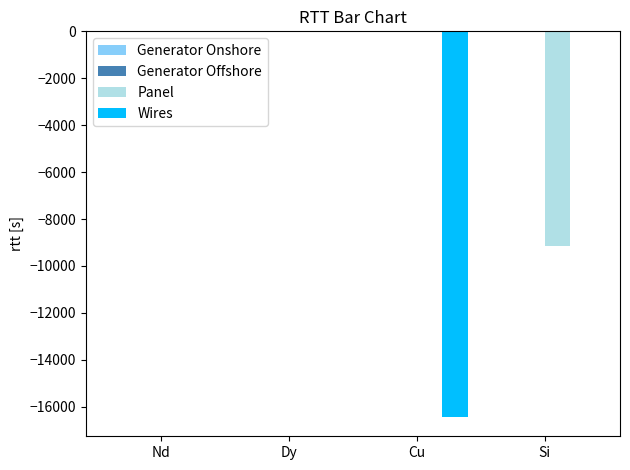

True or false: Wires has a value of -6279.3 at Cu.

False